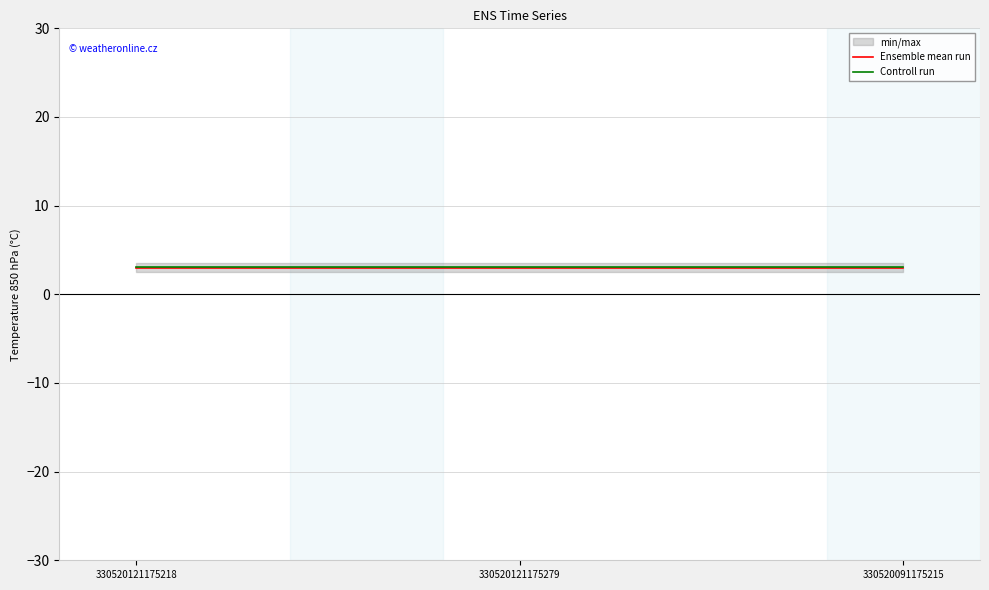

Is this an area chart (filled region under the line)?

No